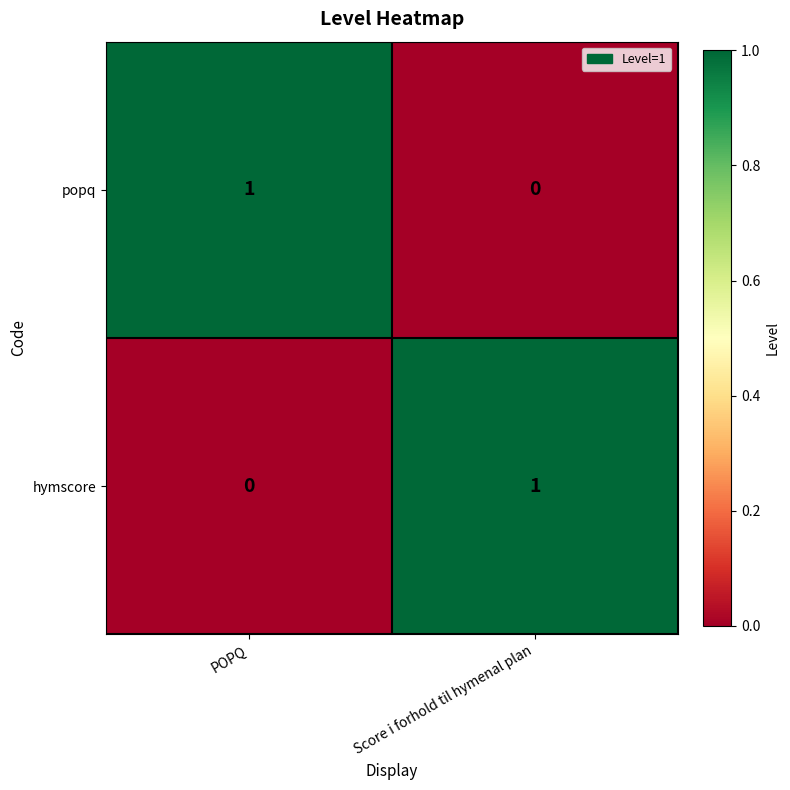

What is the spread (max minus min) of values at Score i forhold til hymenal plan?

1